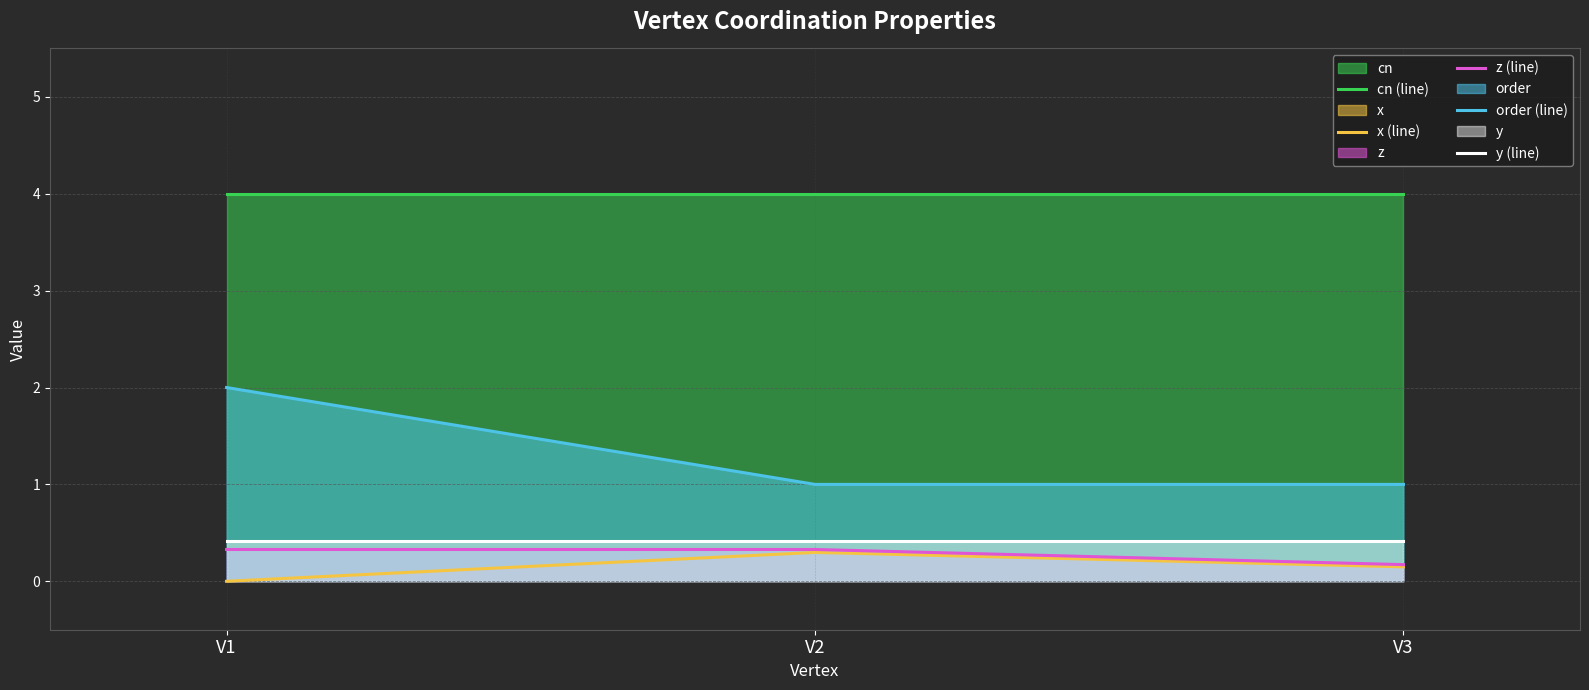

The value of y (line) at V2 is 0.7. True or false?

False